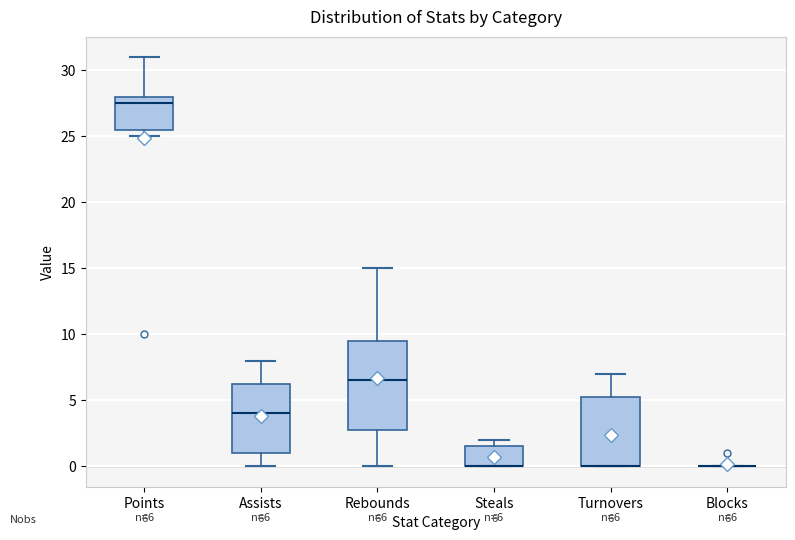

Which box is the tallest, from its lower edge to its upper edge?

Rebounds